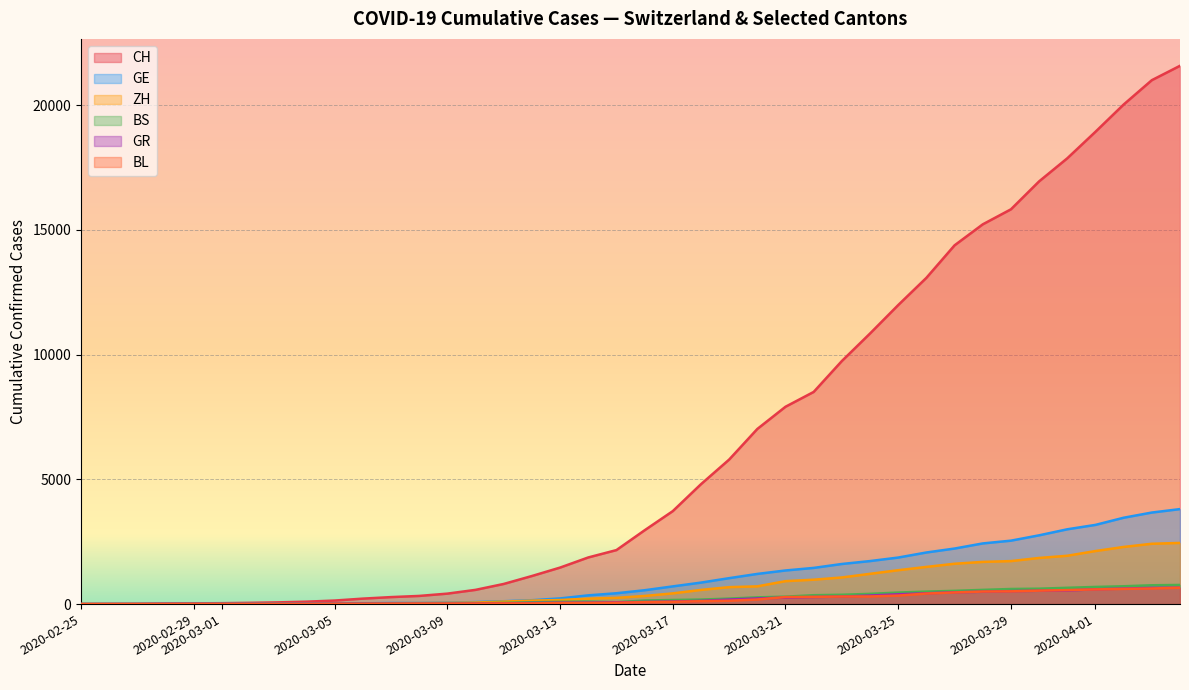

Which series has the widest spread of values?

CH